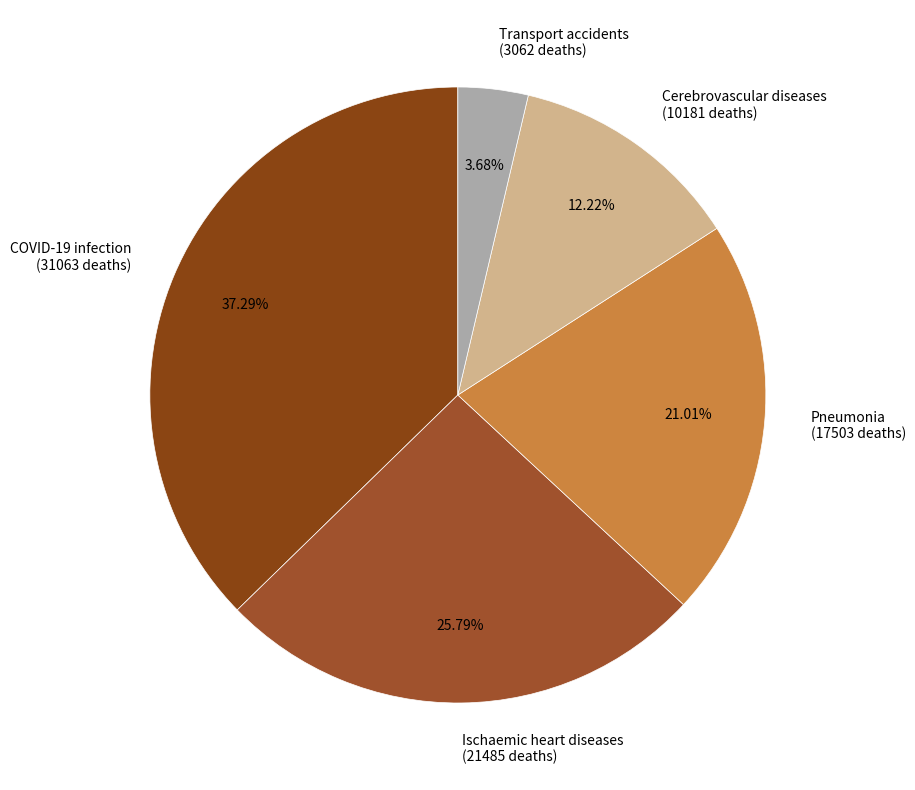

Is there a majority slice in this chart?

No